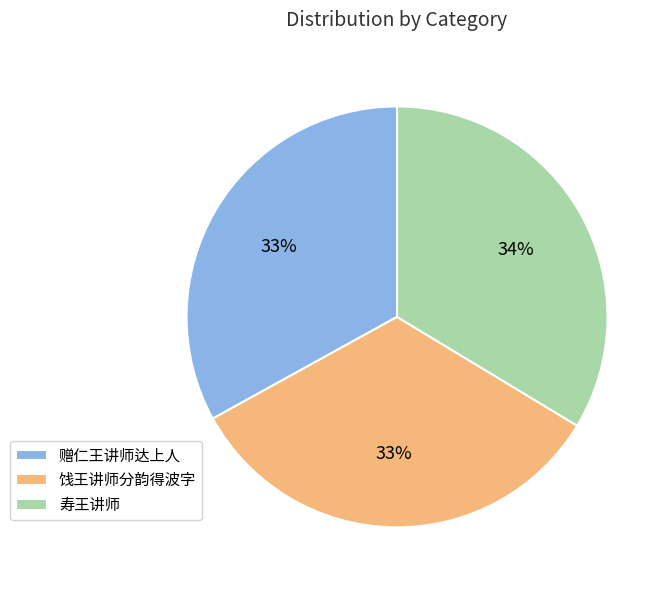

The 寿王讲师 slice represents 34% of the pie. True or false?

True